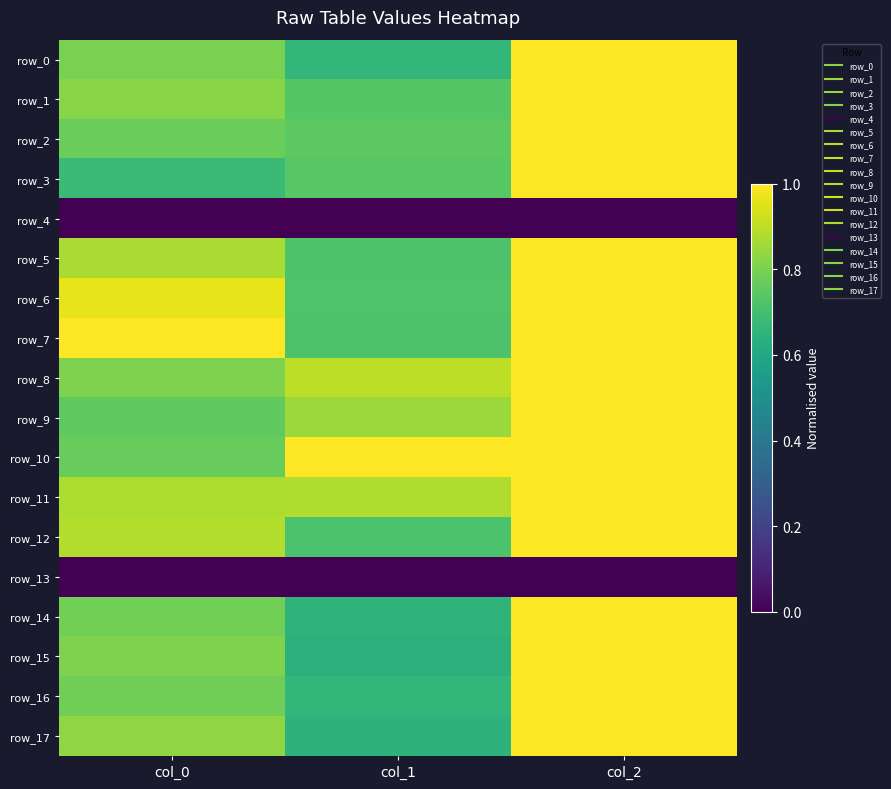

What is the highest value of the row_10 series?

1.0